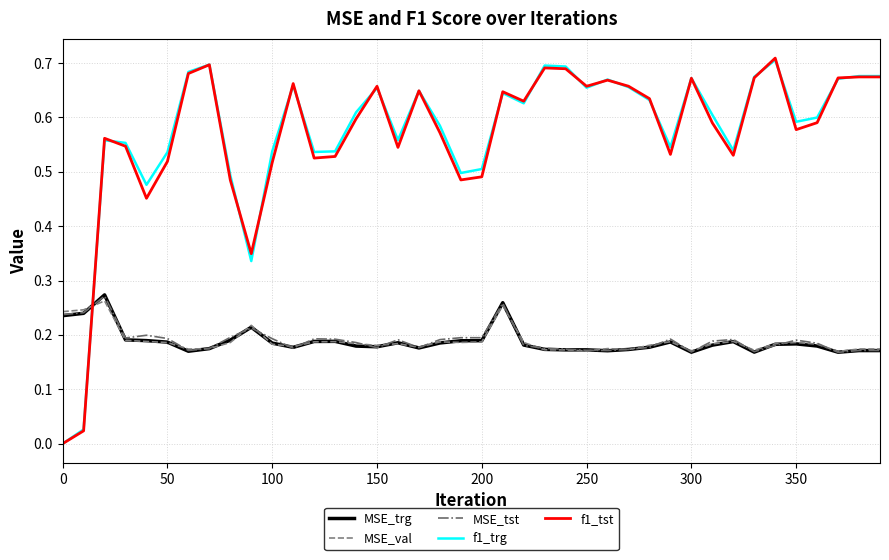

True or false: f1_tst and MSE_trg cross at least once.

True